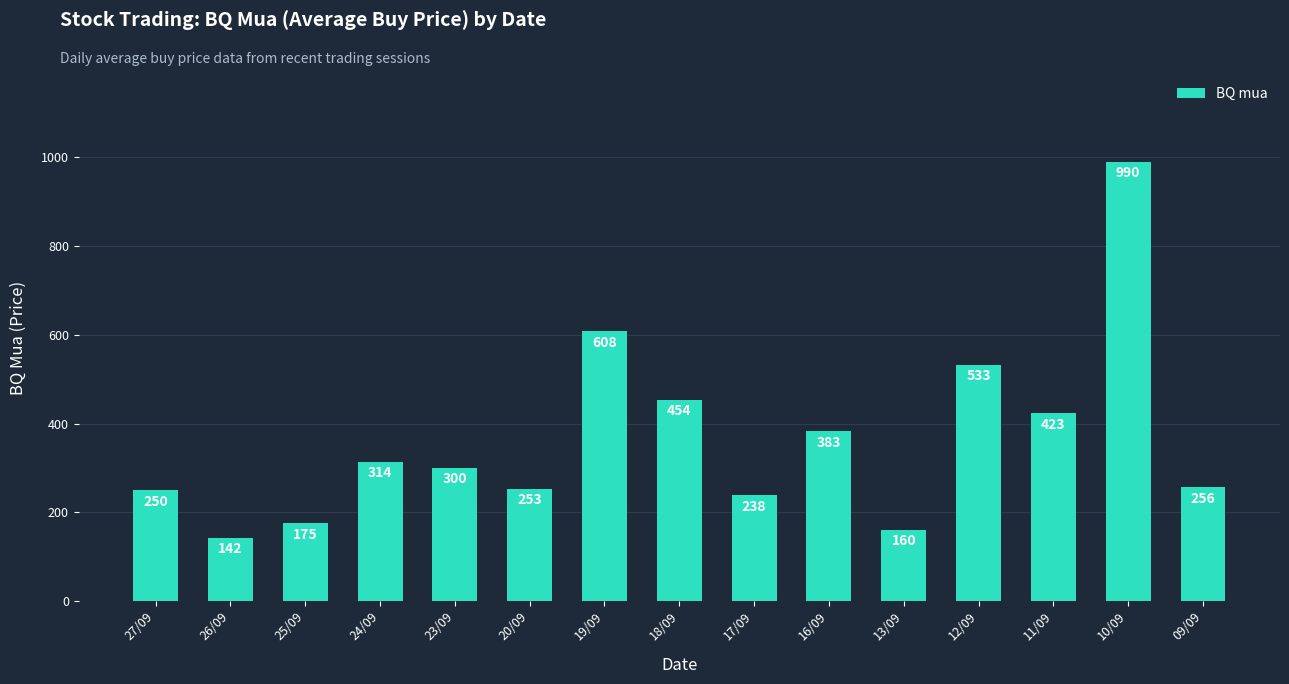

List the labels in order of value, smallest first.

26/09, 13/09, 25/09, 17/09, 27/09, 20/09, 09/09, 23/09, 24/09, 16/09, 11/09, 18/09, 12/09, 19/09, 10/09